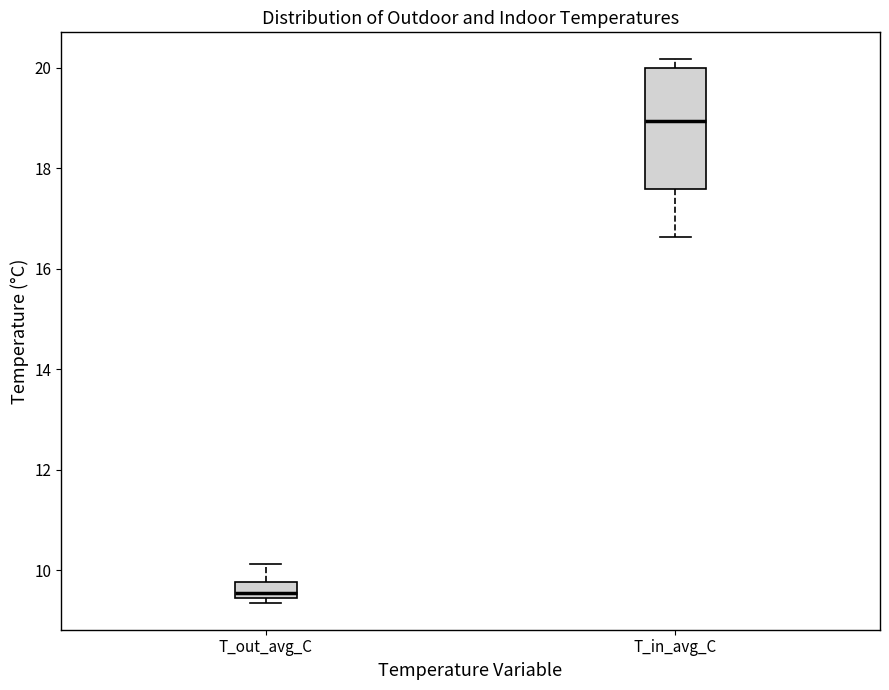

Reading left to right, read every box against the y-axis: the position of its median line, the range the box covers, and the ends of its whiskers. The values are not printed on the chart, so give them approximately, as read against the axis.

T_out_avg_C: median 9.6, box 9.4 to 9.8, whiskers 9.4 (just below the box's lower edge) to 10.2
T_in_avg_C: median 19.0, box 17.6 to 20.0, whiskers 16.6 to 20.2